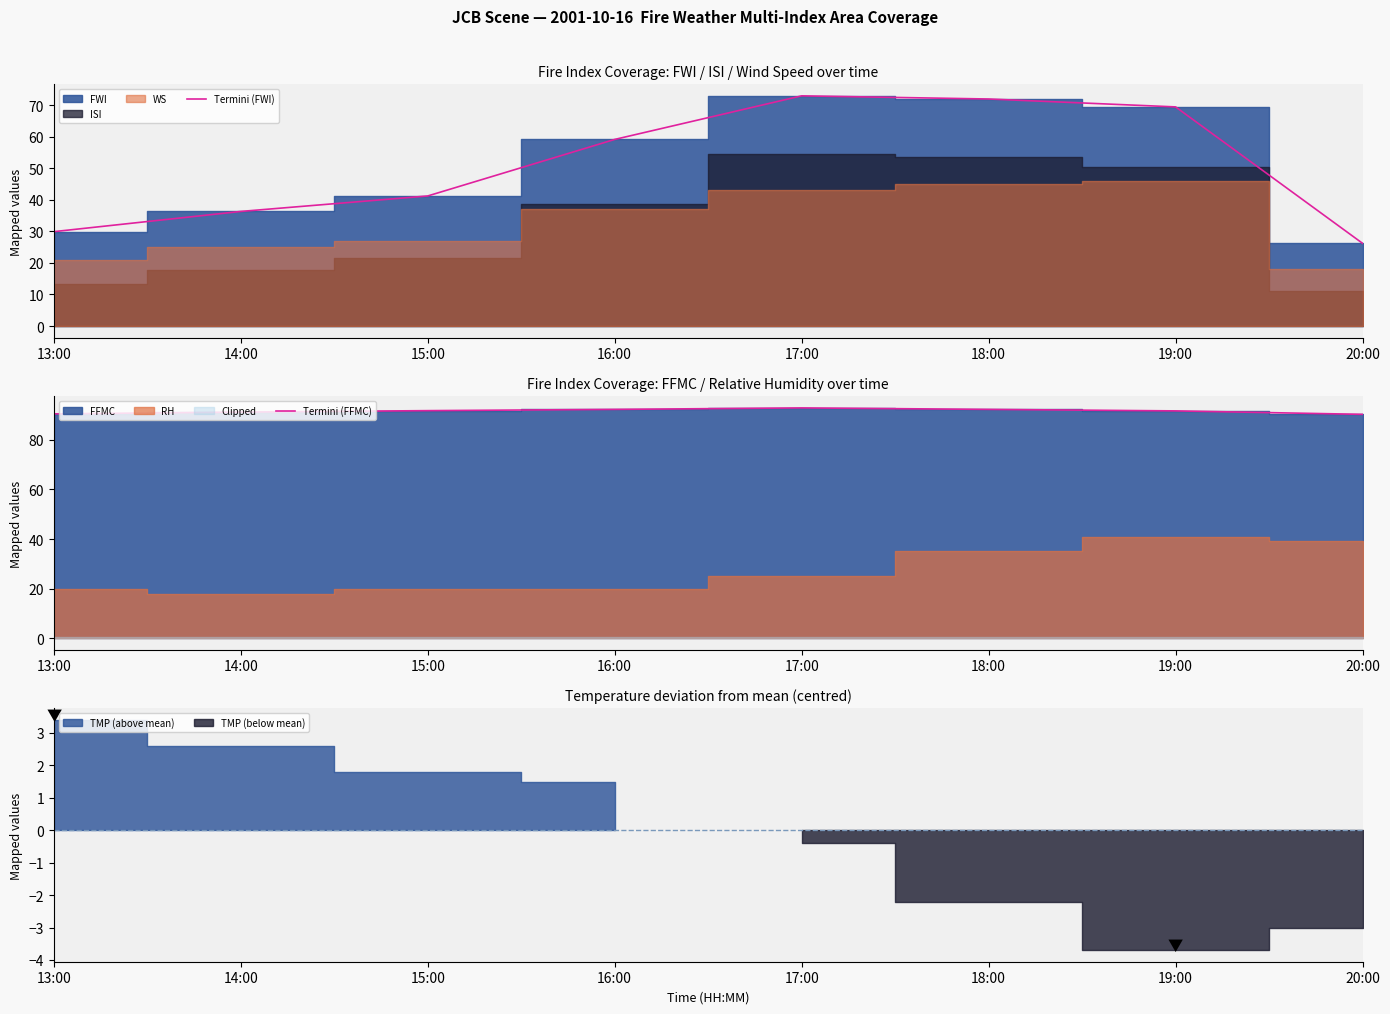

What position from the left is 18:00?

6